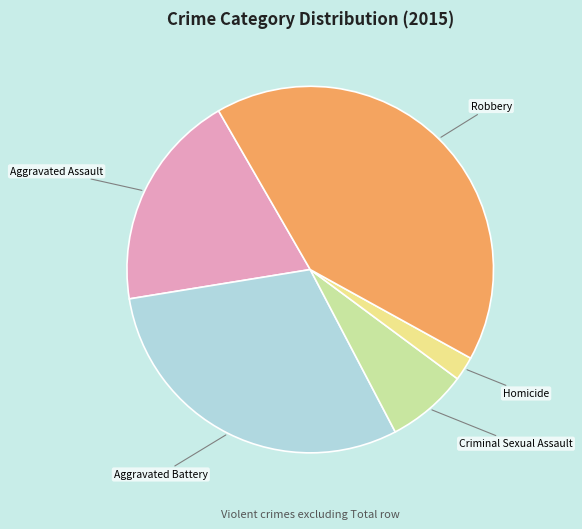

Rank the categories by value from highest to lowest.

Robbery, Aggravated Battery, Aggravated Assault, Criminal Sexual Assault, Homicide